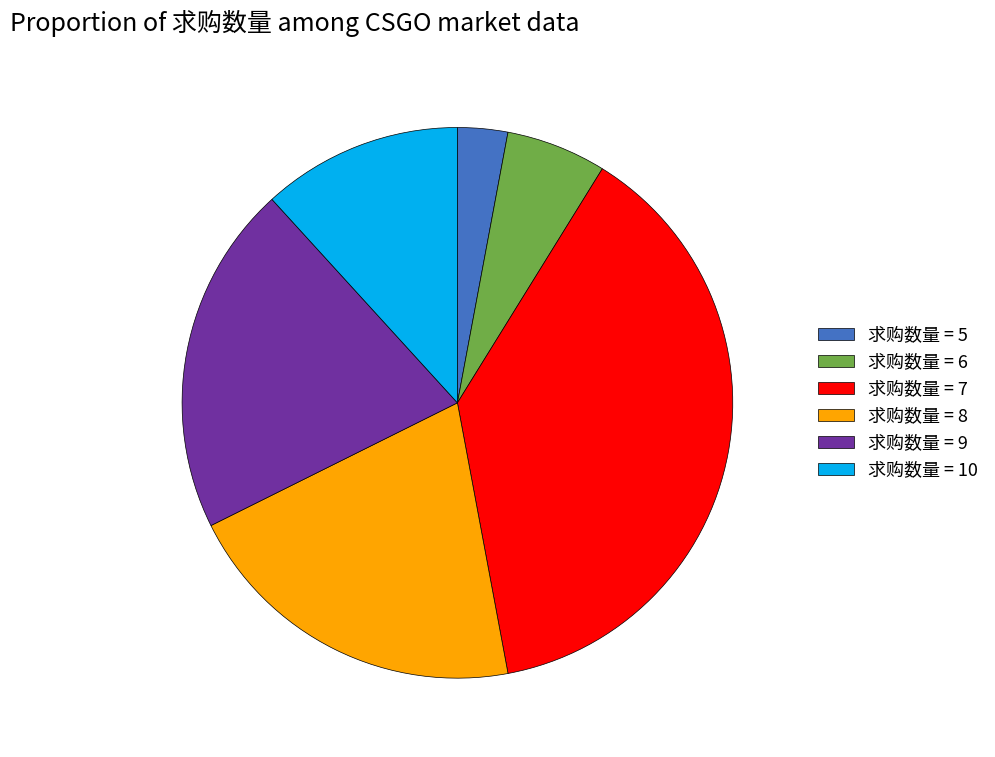

Combined, do 求购数量 = 5 and 求购数量 = 6 account for over 50%?

No